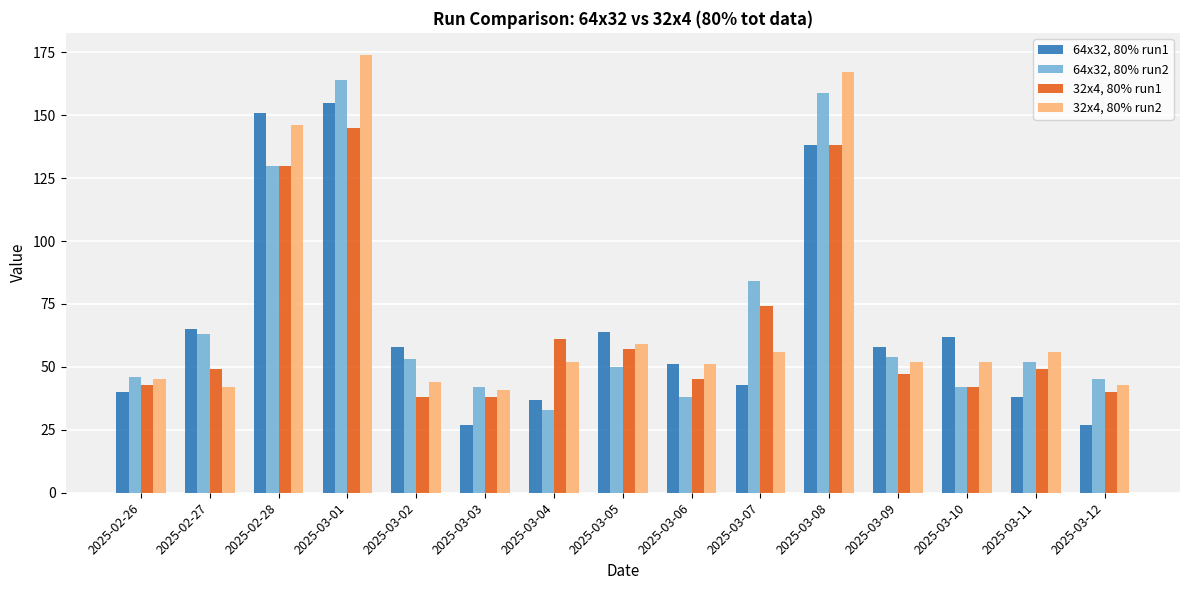

What is the difference between the highest and lowest values at 2025-03-02?

20